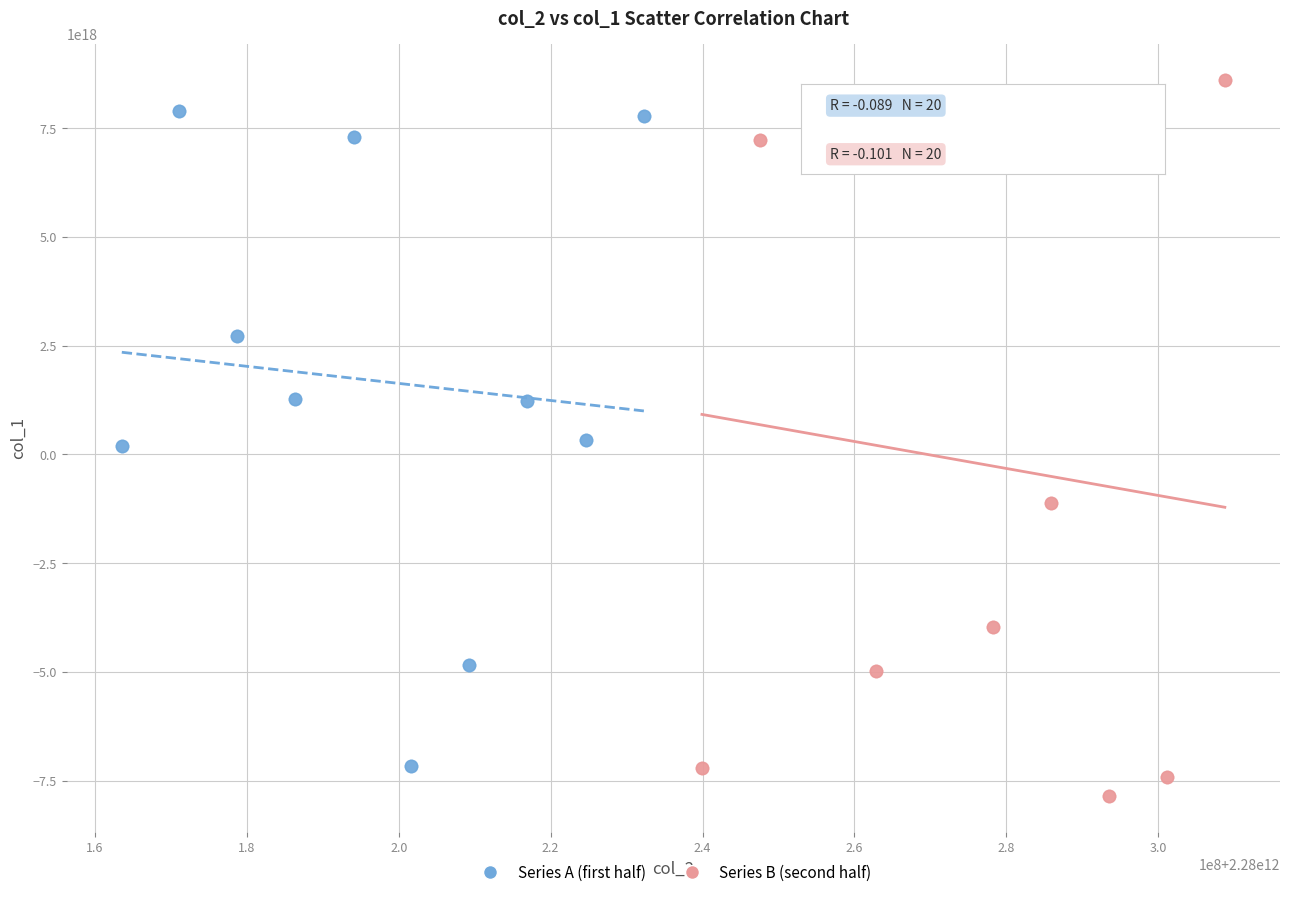

What are all the series names shown in the legend?

Series A (first half), Series B (second half)